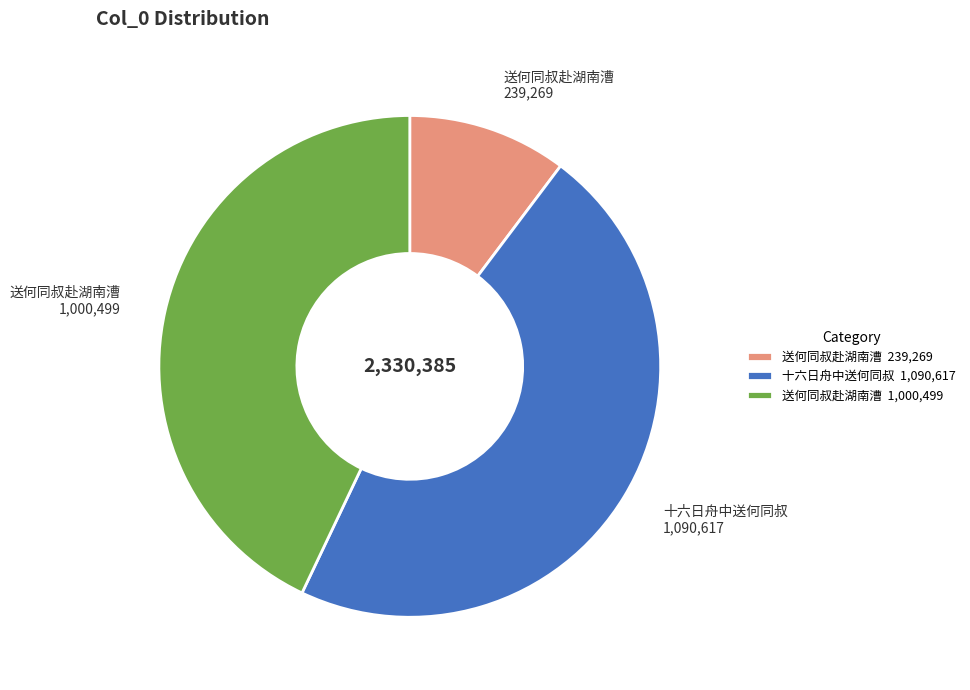

Between 十六日舟中送何同叔 1,090,617 and 送何同叔赴湖南漕 1,000,499, which is larger?

十六日舟中送何同叔 1,090,617